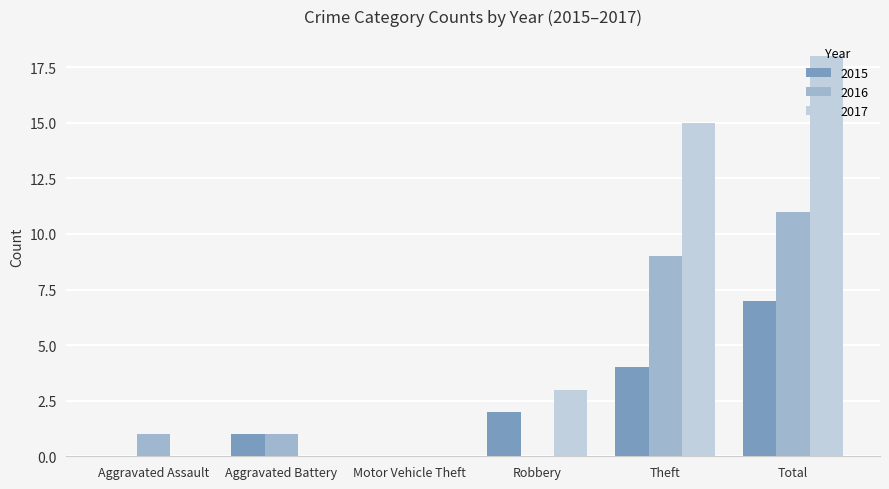

Is the value of 2016 at Theft greater than the value of 2015 at Motor Vehicle Theft?

Yes